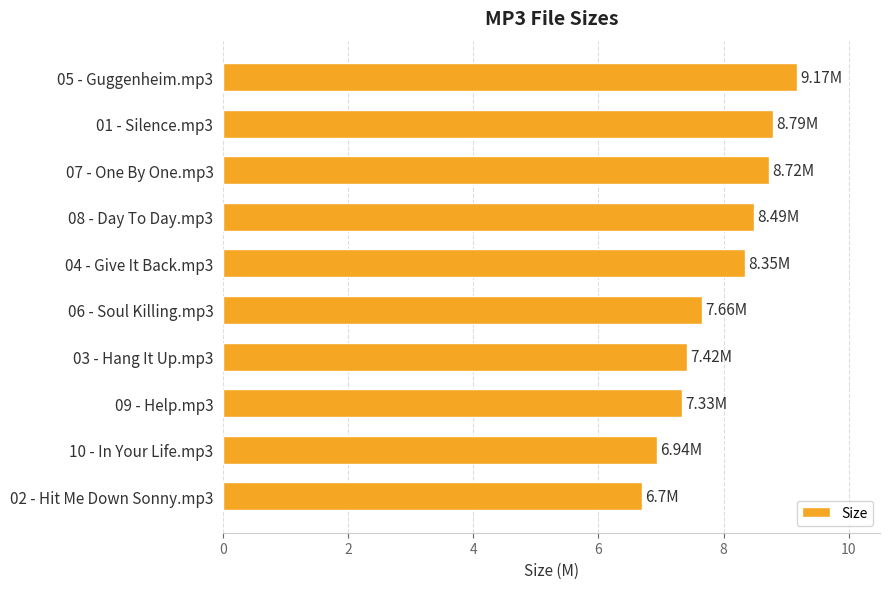

What is the maximum value shown in the chart?

9.2